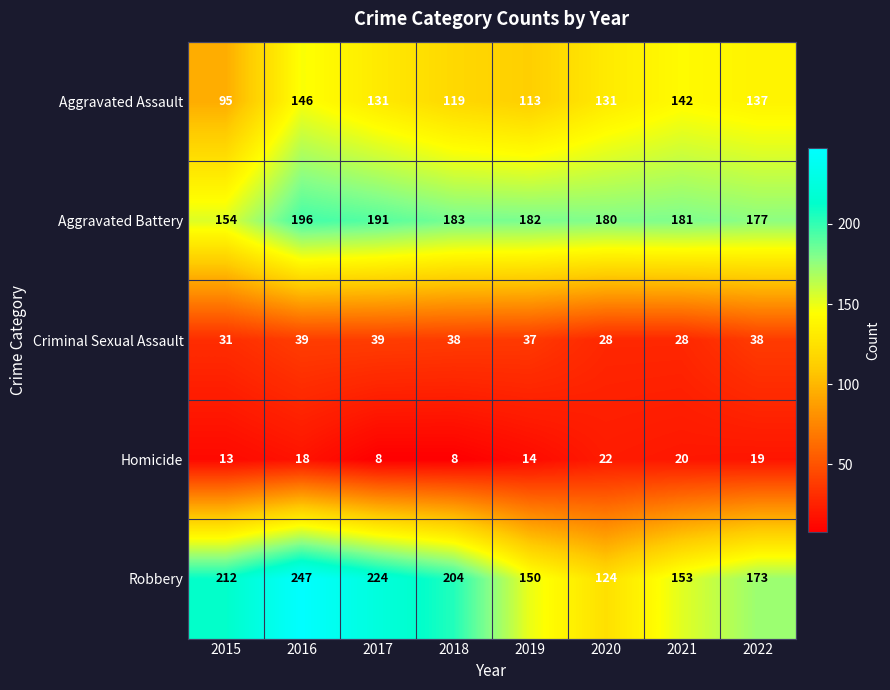

The value of Aggravated Assault at 2015 is 127. True or false?

False